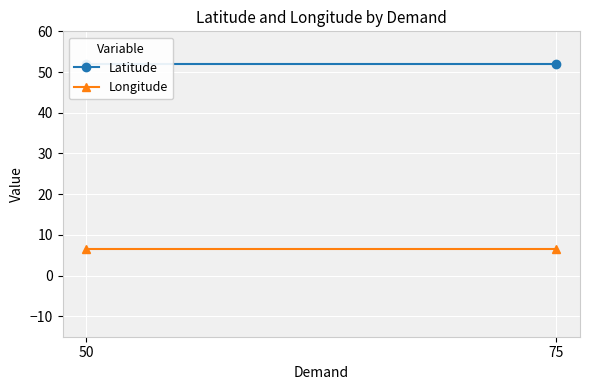

What is the highest value of the Latitude series?

52.0